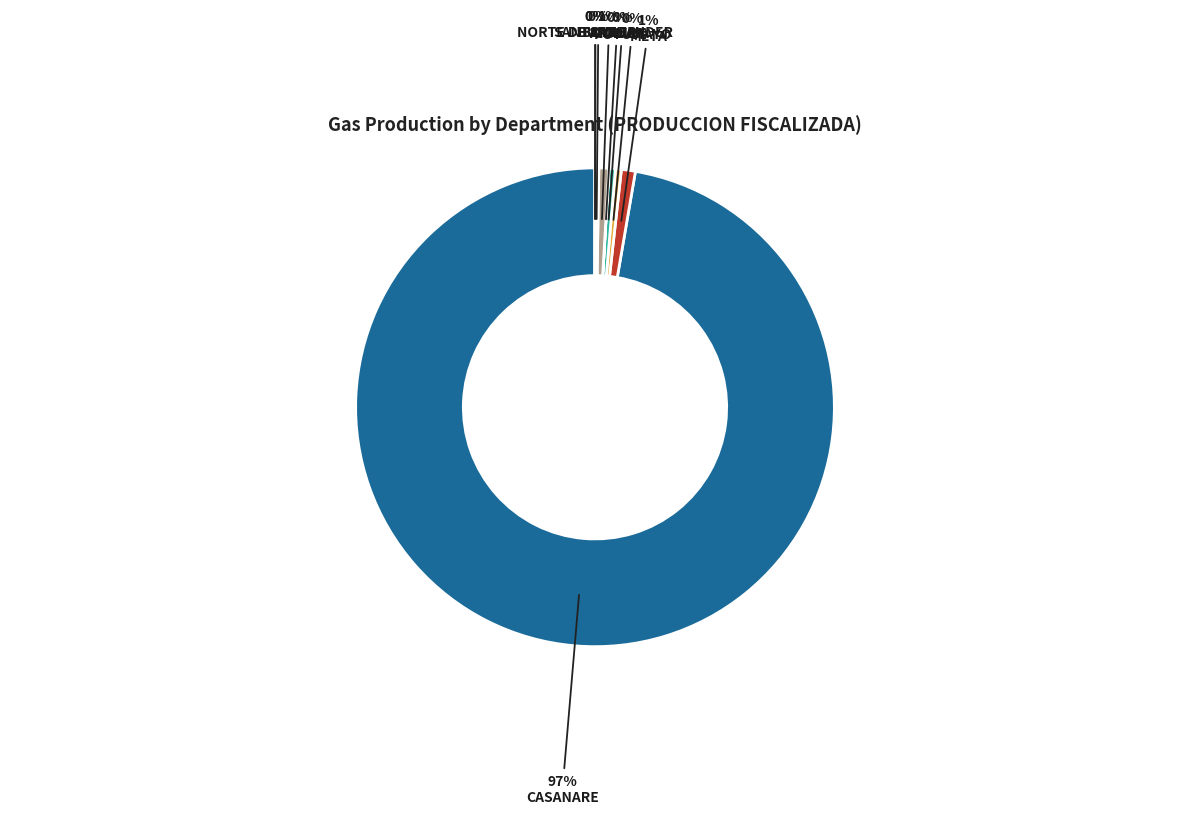

Which slice represents more than half of the pie?

CASANARE